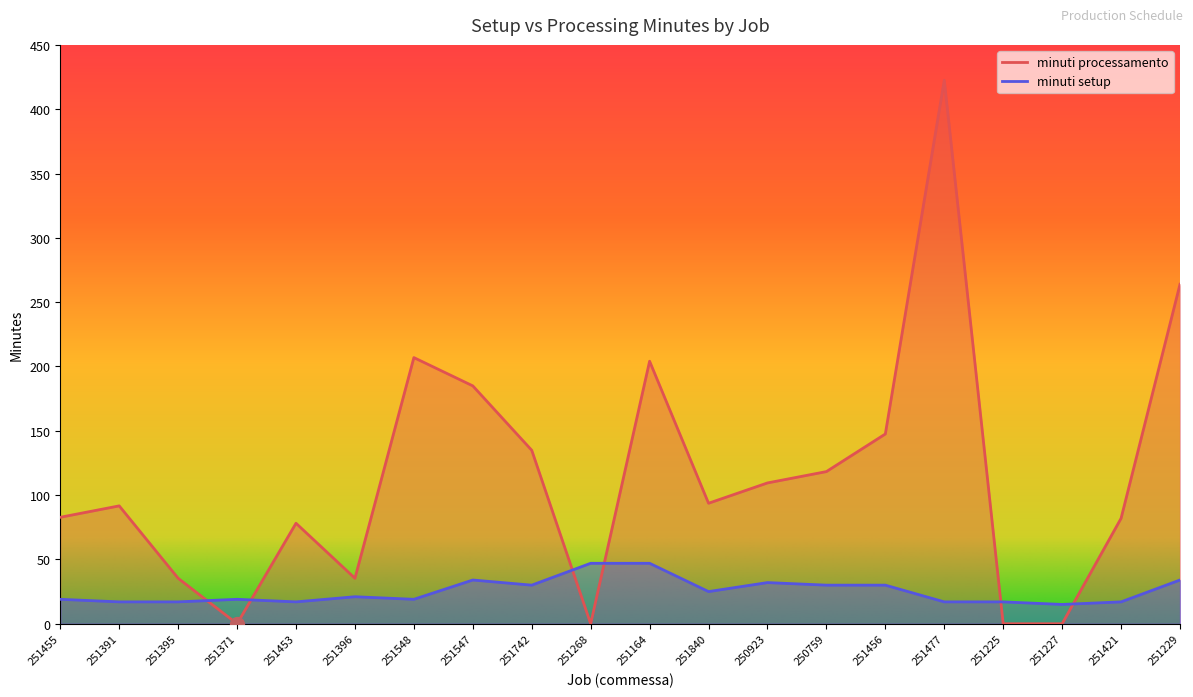

Which category has the highest value across all series?

251477